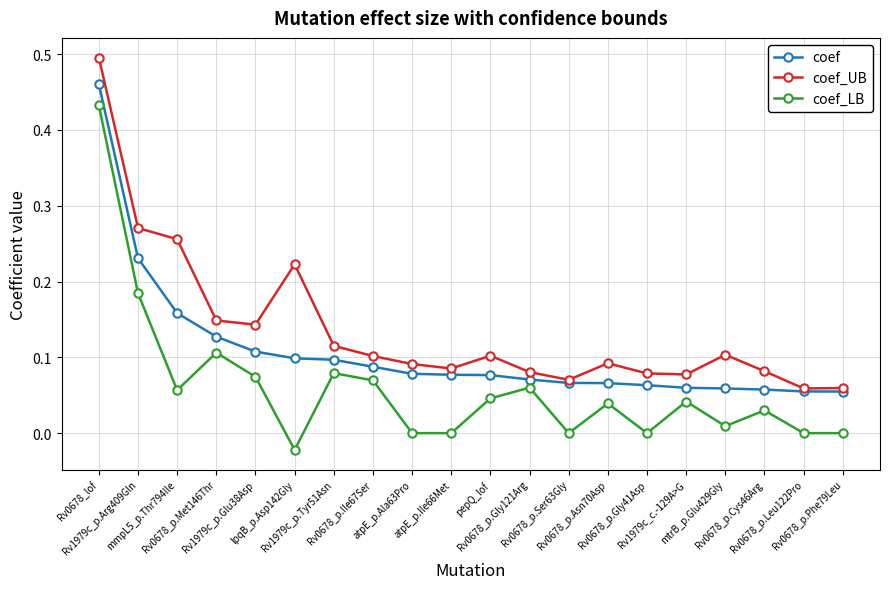

At Rv1979c_p.Glu38Asp, list the series in order from smallest to largest.

coef_LB, coef, coef_UB